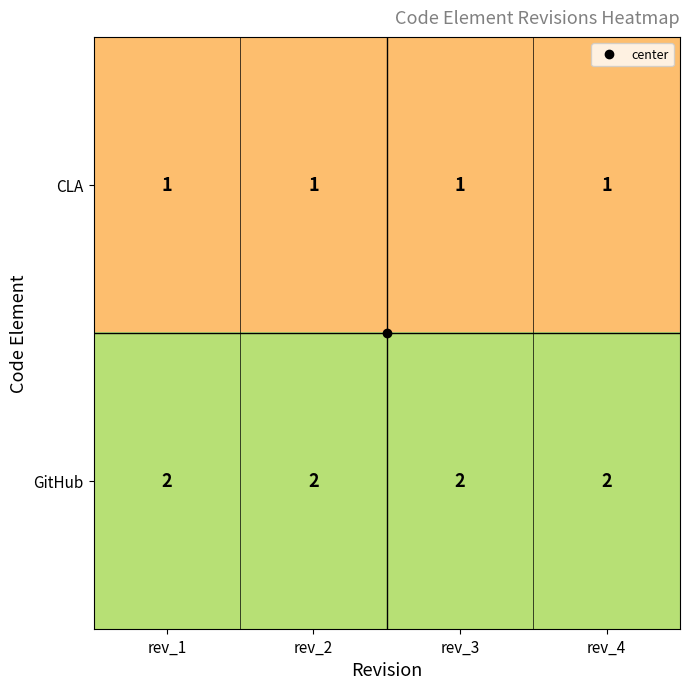

Rank the series by their average value, from lowest to highest.

CLA, GitHub